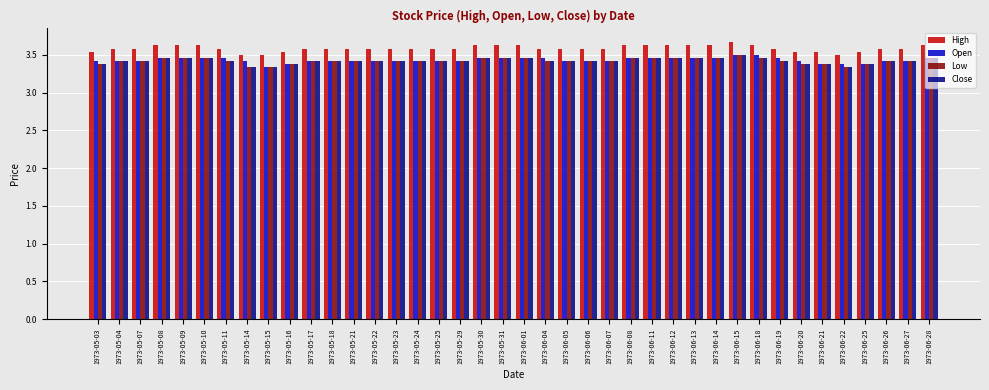

What is the sum of all Close values?

136.8